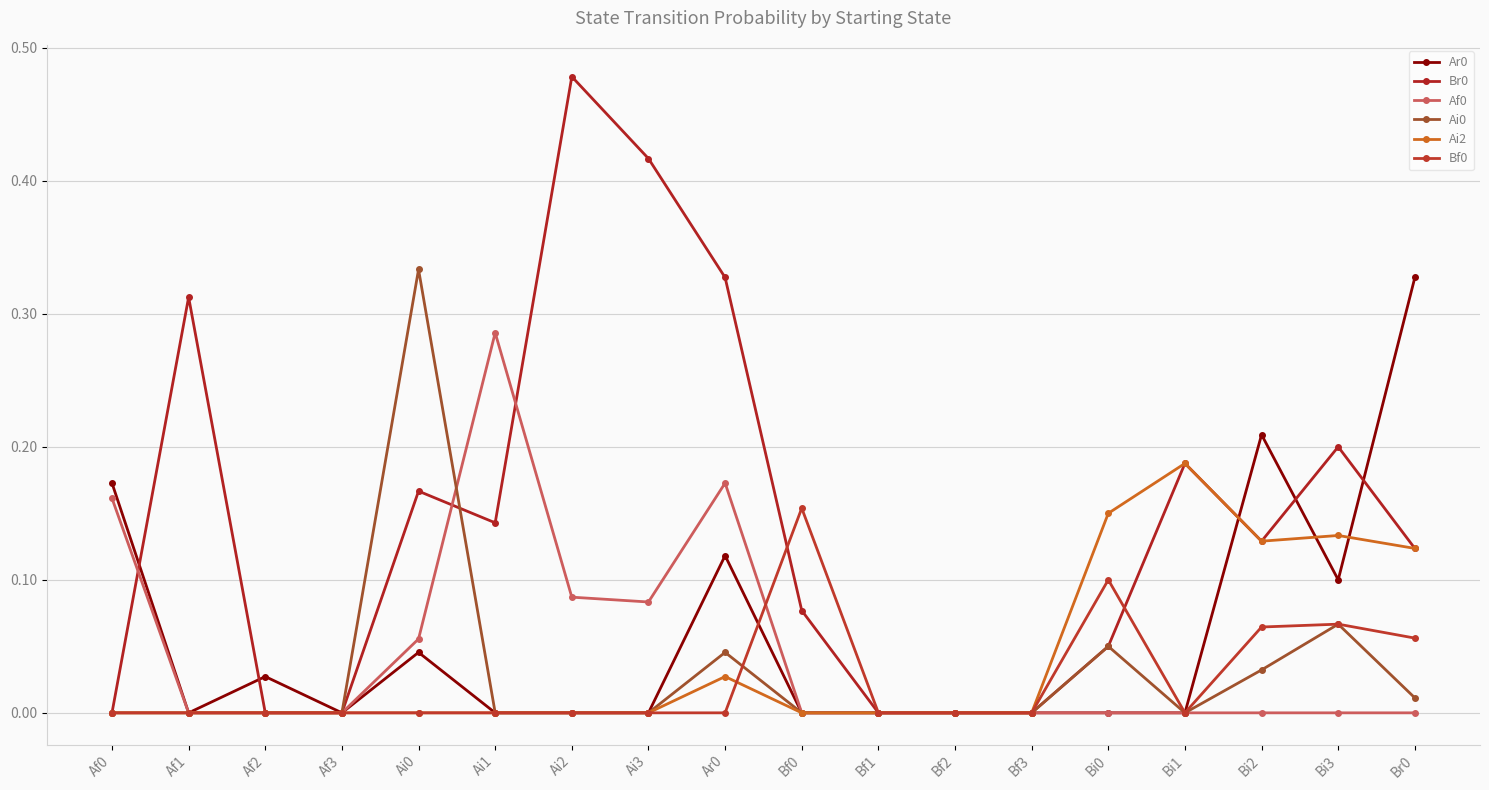

The Bf0 series shows 0.0 at Ai0. True or false?

True